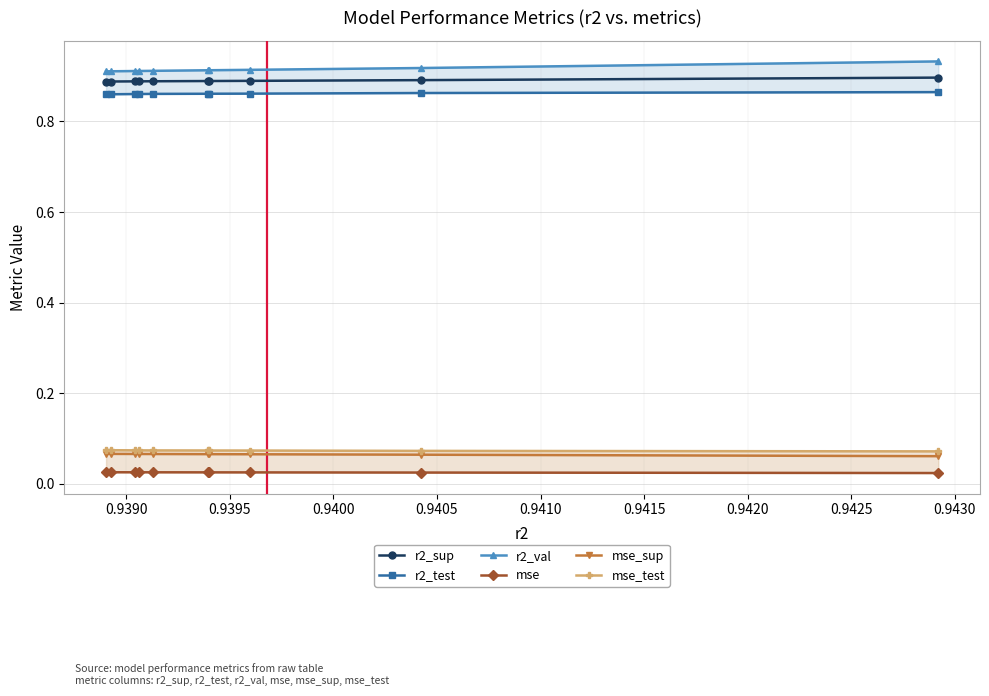

What is the maximum value for r2_val?

0.9